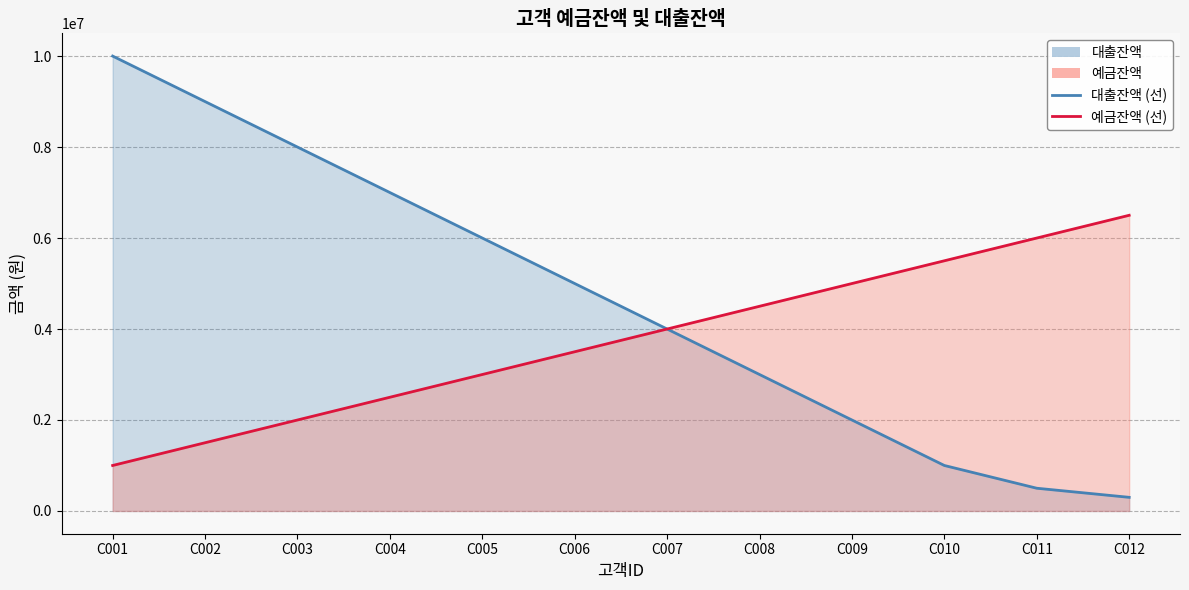

How many series are shown in this chart?

2